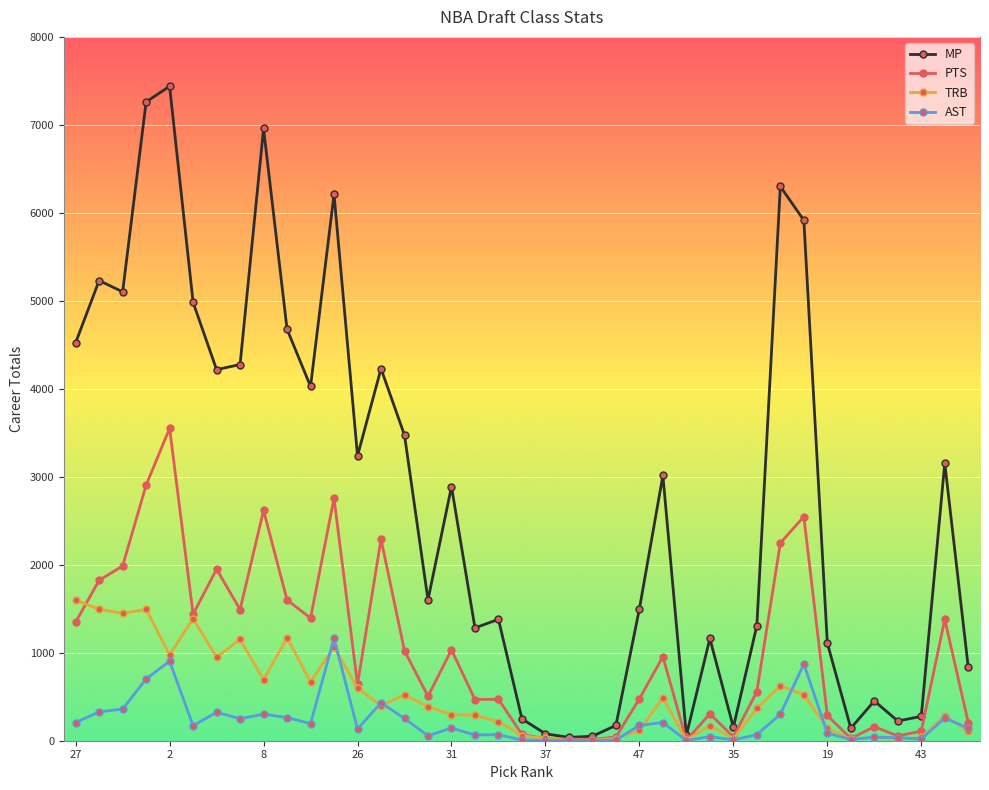

In TRB, how many points are lower than both neighbors (excluding endpoints)?

11